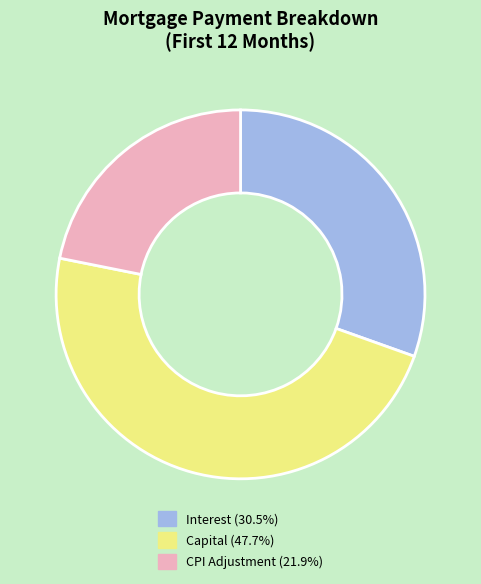

Does any single category account for the majority?

No